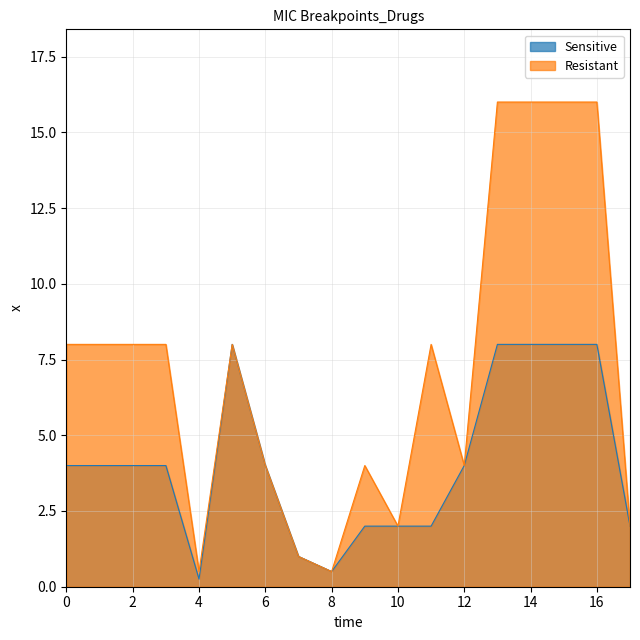

How many lines are shown in the chart?

2